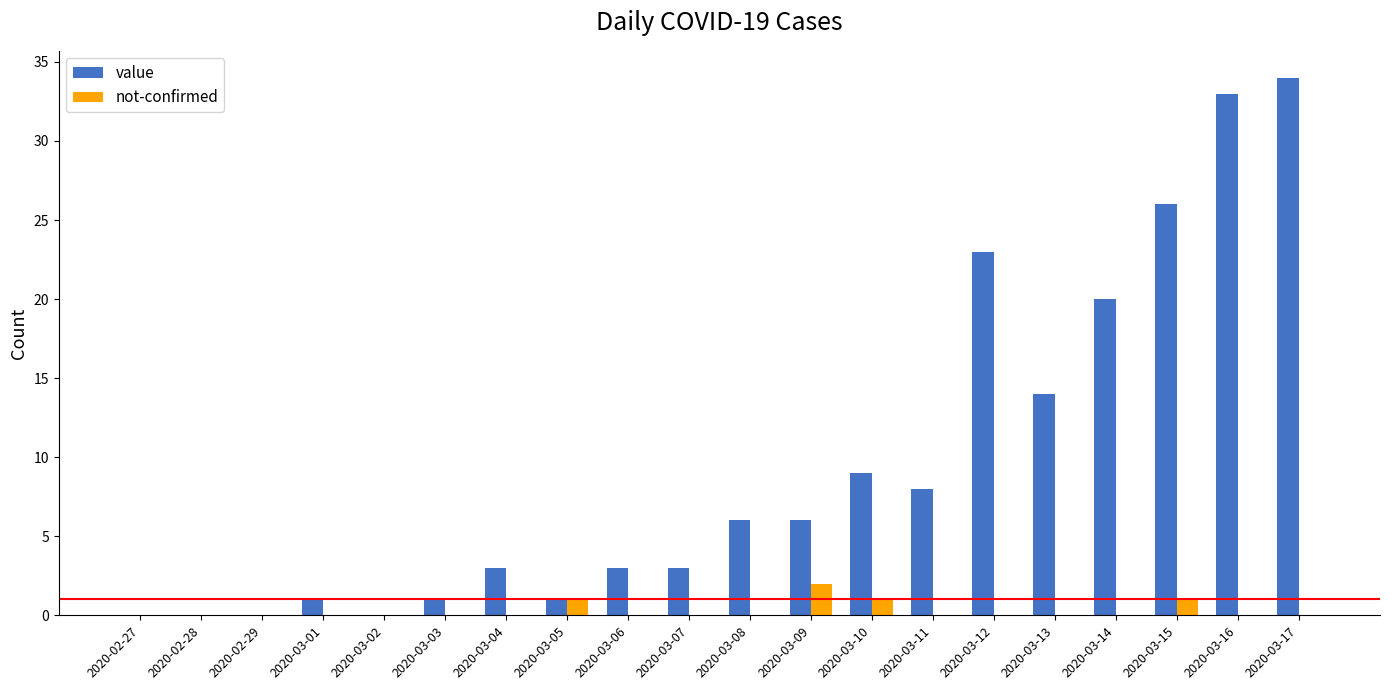

Which series changed the most between 2020-02-28 and 2020-03-15?

value